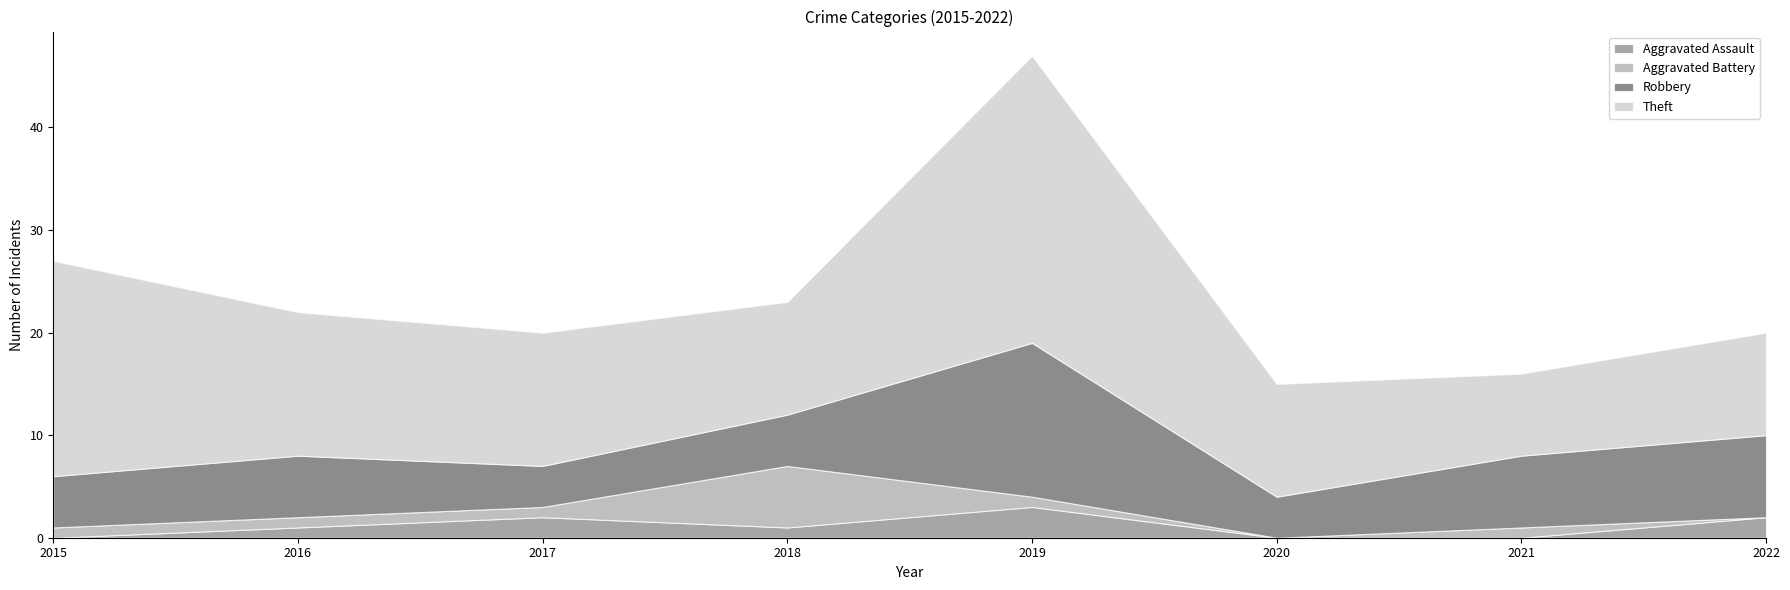

List the labels in order of Aggravated Assault value, largest first.

2019, 2017, 2022, 2016, 2018, 2015, 2020, 2021